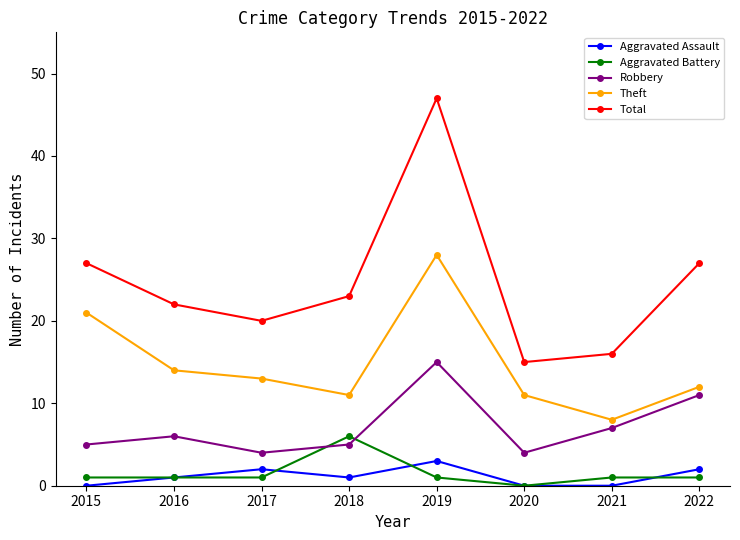

How many categories are shown in the chart?

8